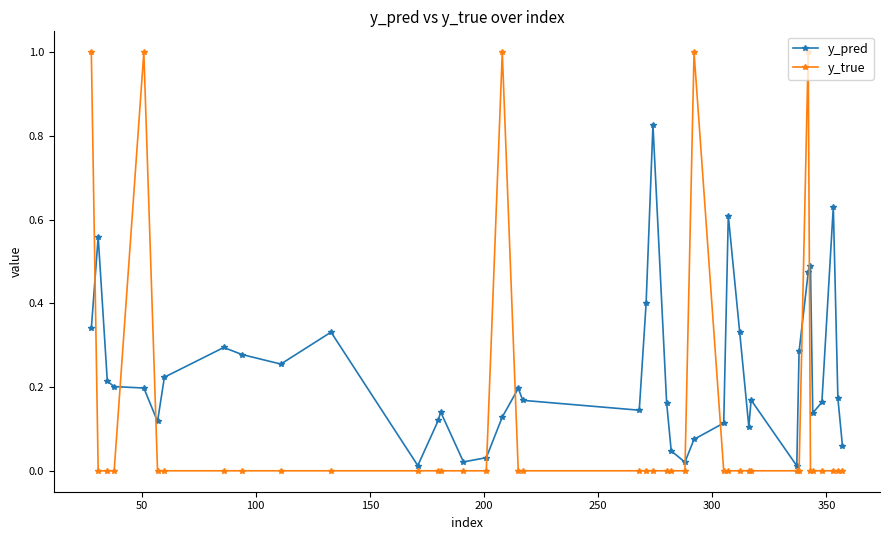

How many categories are shown in the chart?

40